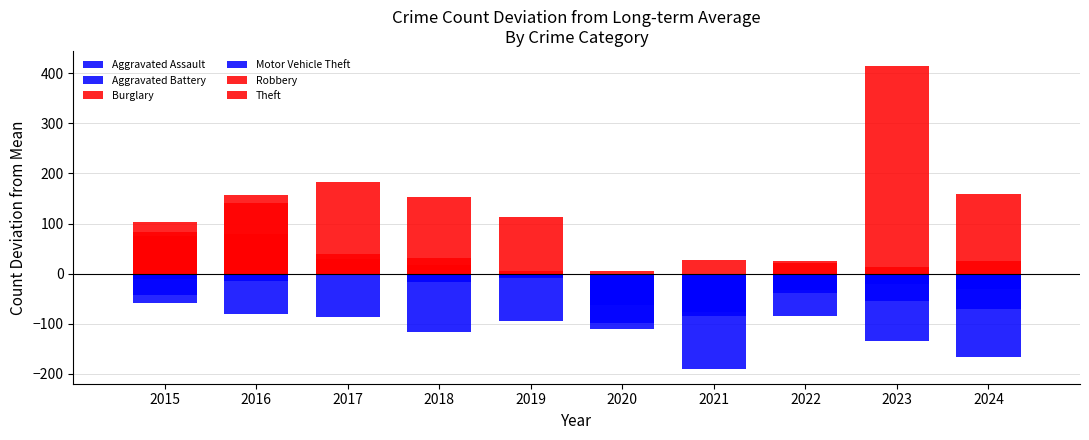

The value of Theft at 2024 is -166.9. True or false?

True